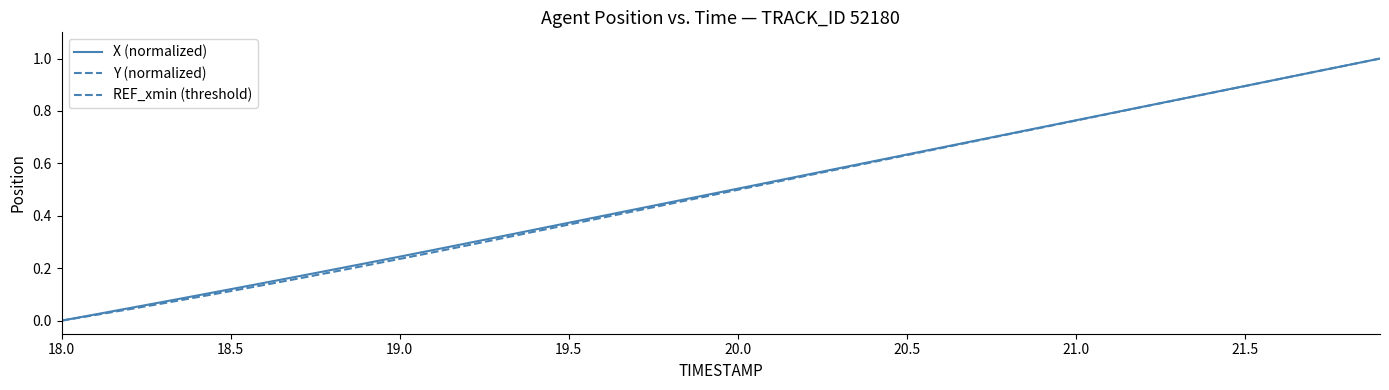

Does the chart display data point markers on the line(s)?

No